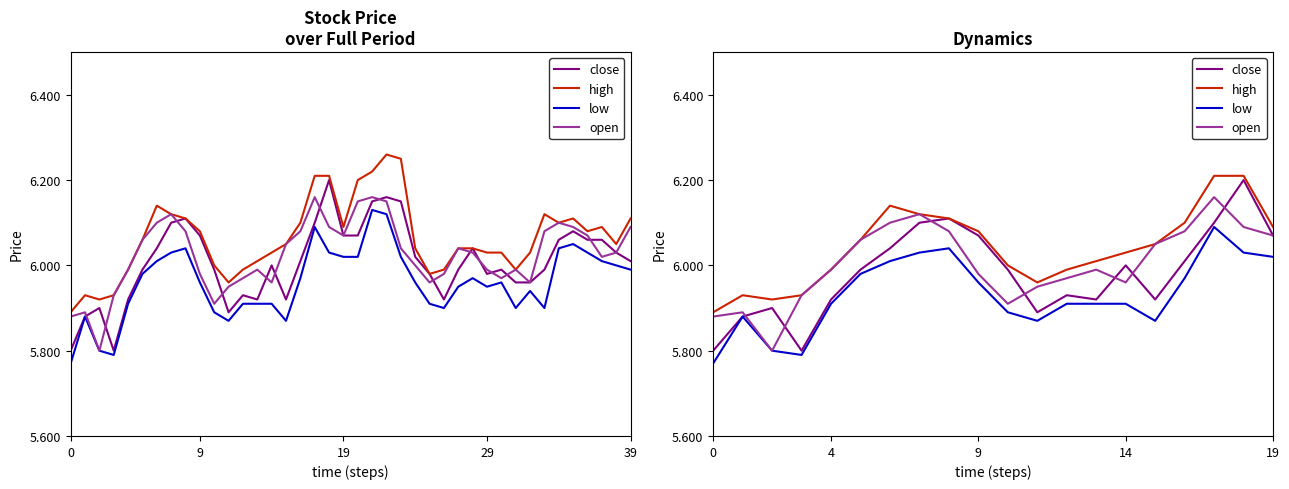

What is the label of the 15th point from the right?

5